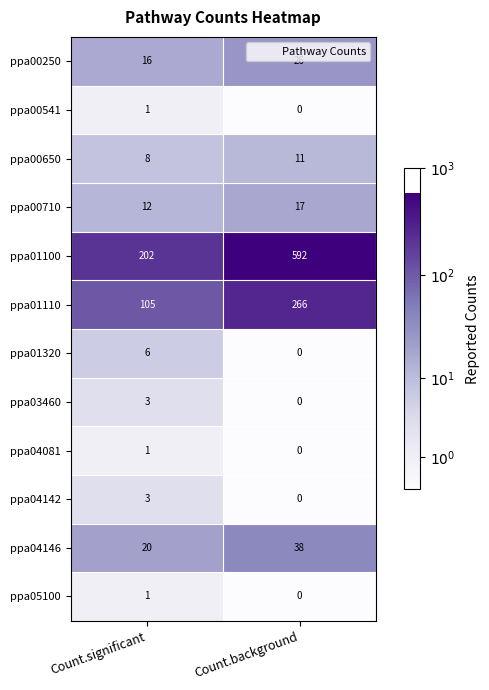

The value of ppa01100 at Count.significant is 281. True or false?

False